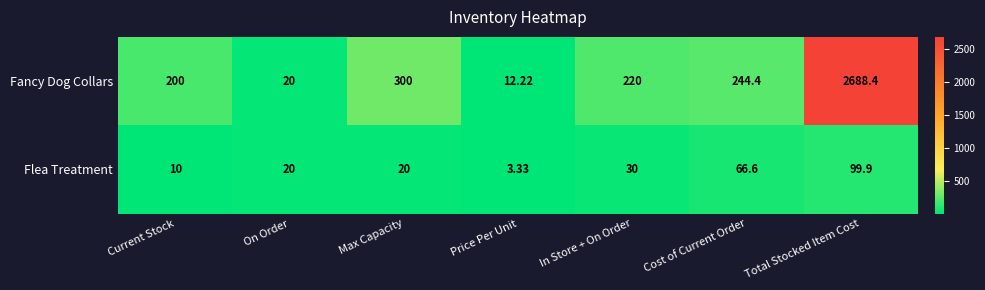

At which category is the sum across all series the highest?

Total Stocked Item Cost